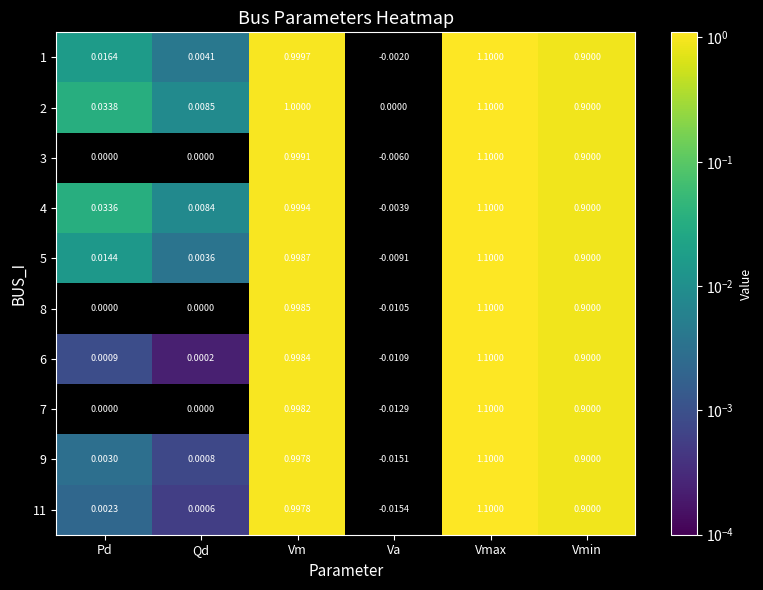

Which label corresponds to the largest value in the chart?

Vmax